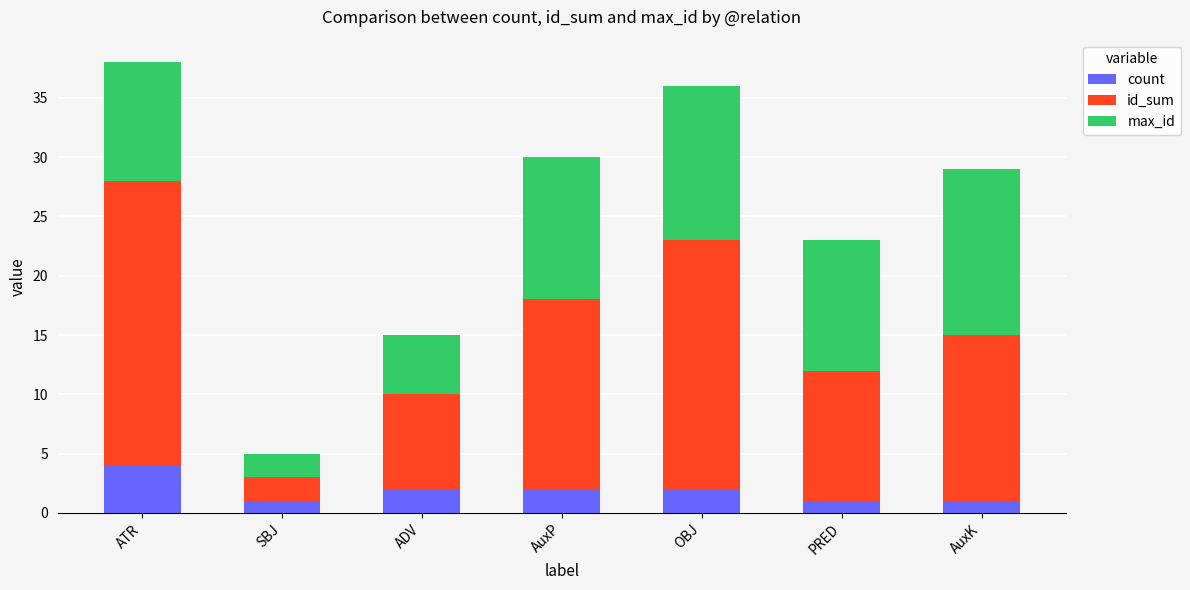

What is the sum of all count values?

13